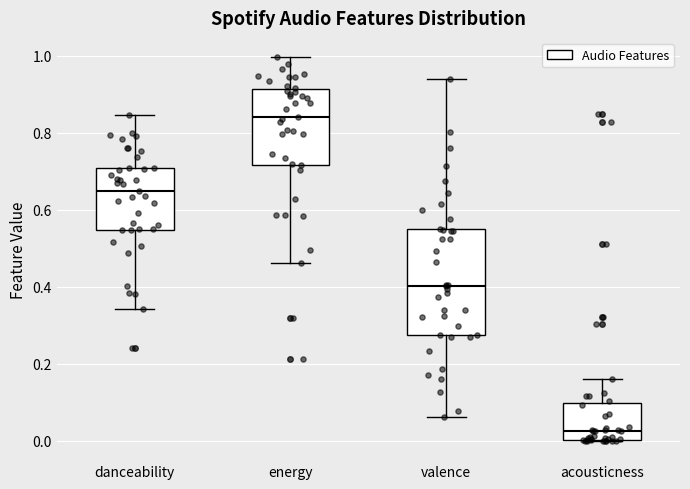

Which box's median line is the highest?

energy